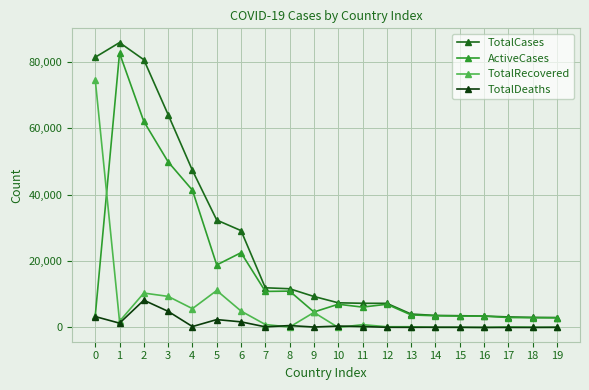

What is the sum of the TotalCases values at 10 and 5?

39763